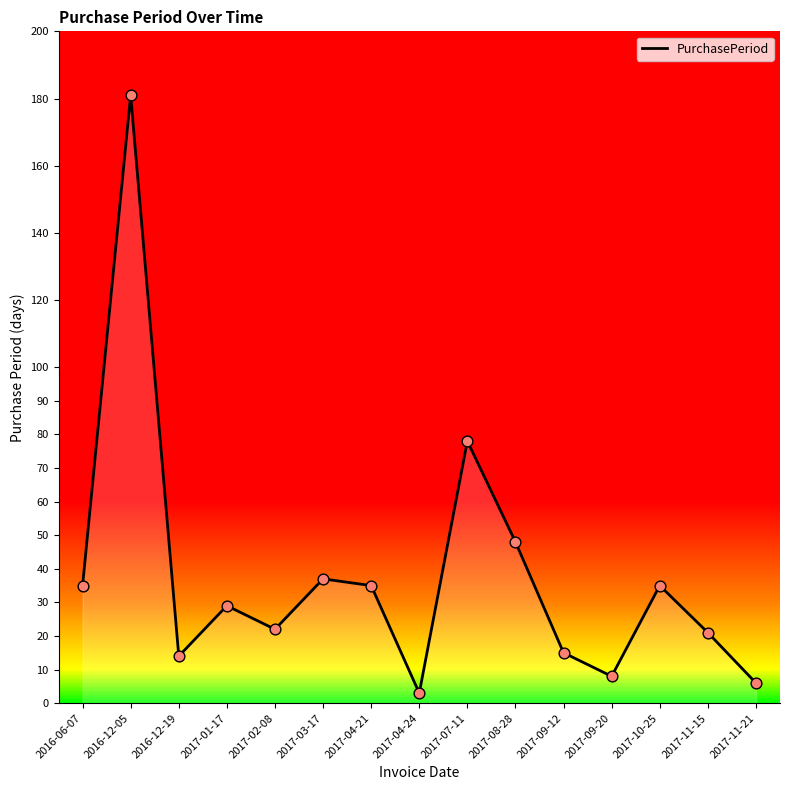

What is the ratio of the value at 2017-02-08 to the value at 2017-04-21?

0.6